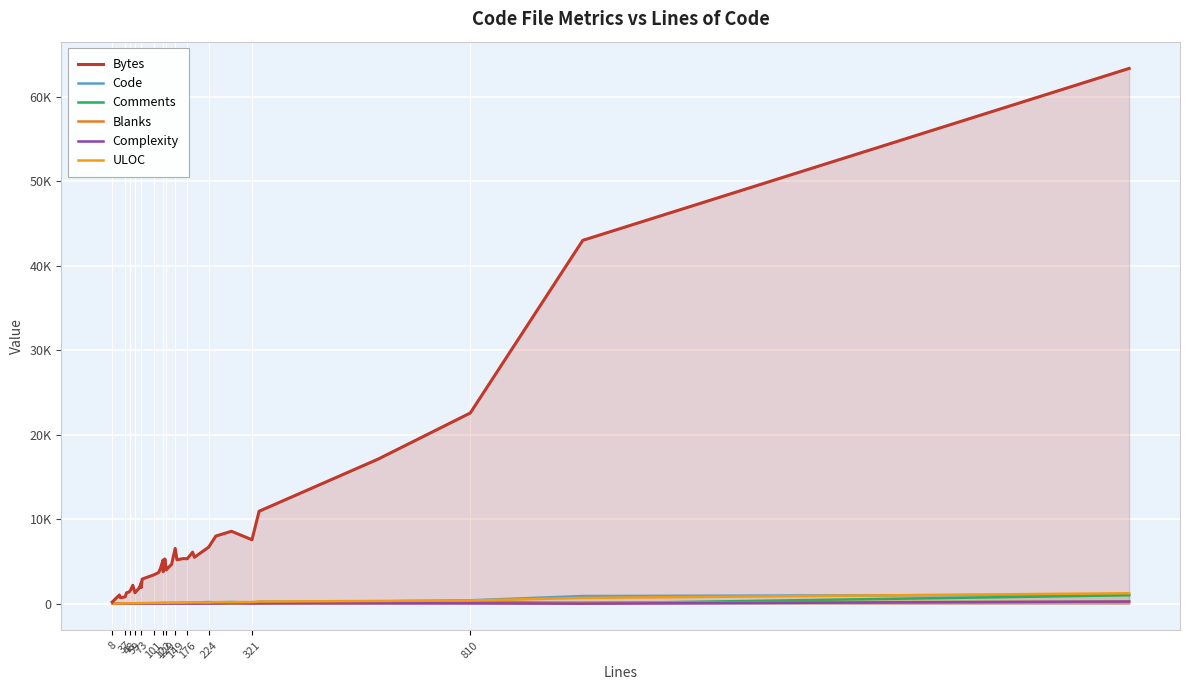

Is the value of Code at 16 greater than the value of ULOC at 21?

No